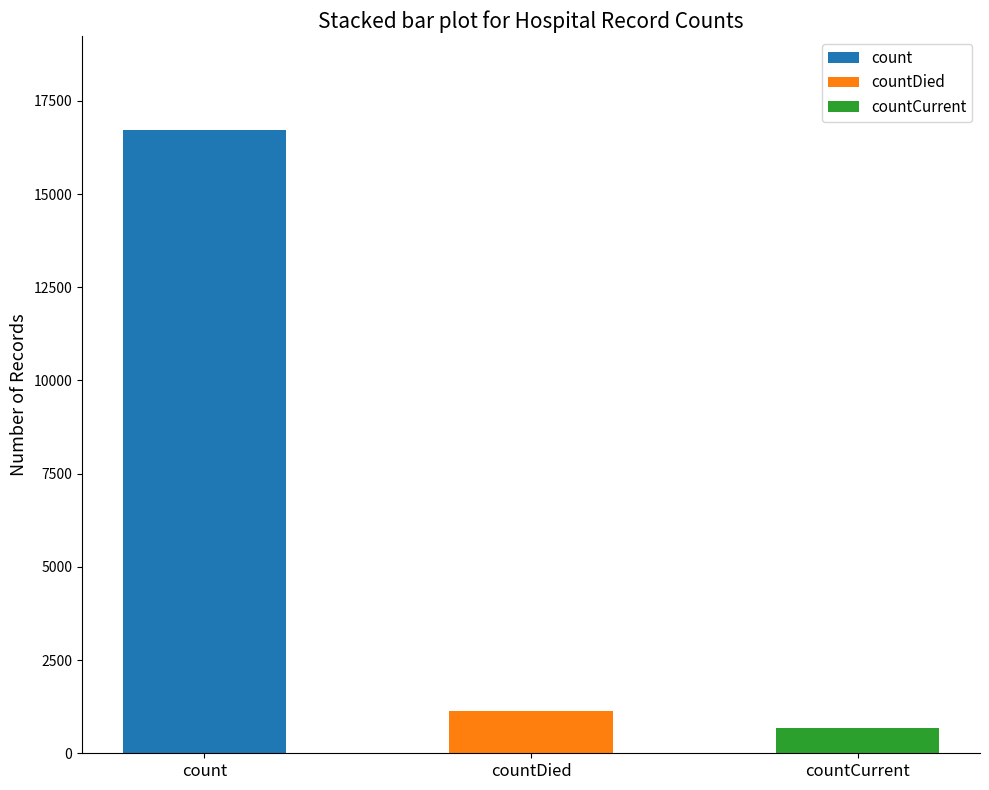

True or false: count has a value of 16729 at count.

True